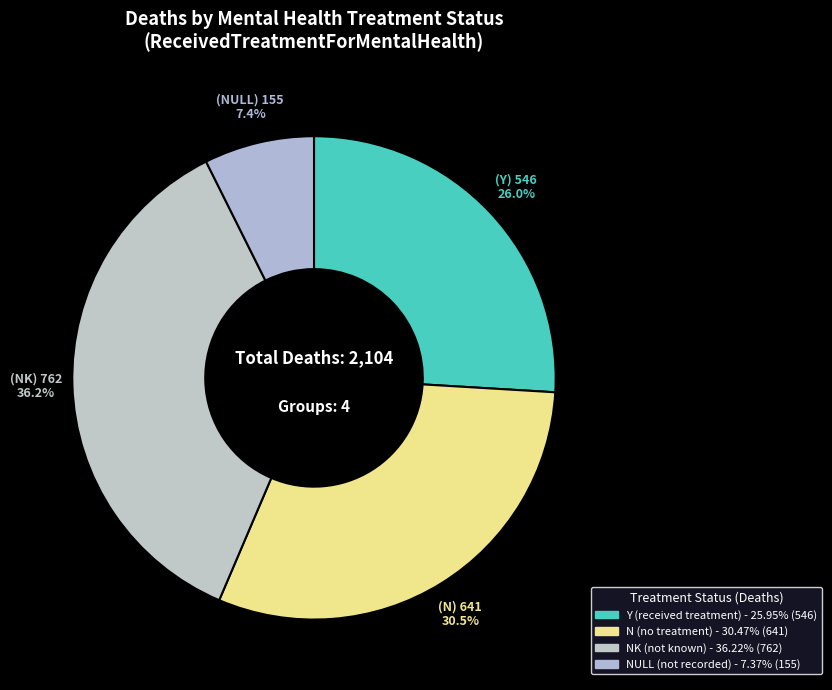

To the nearest percent, what is the average slice percentage?

25%